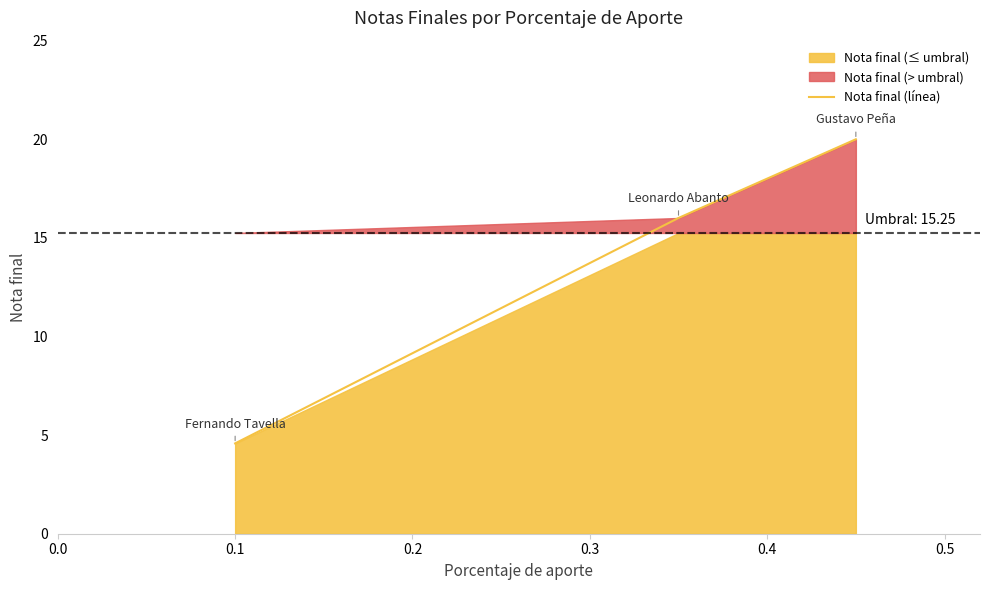

What is the minimum value for Nota final (línea)?

4.6